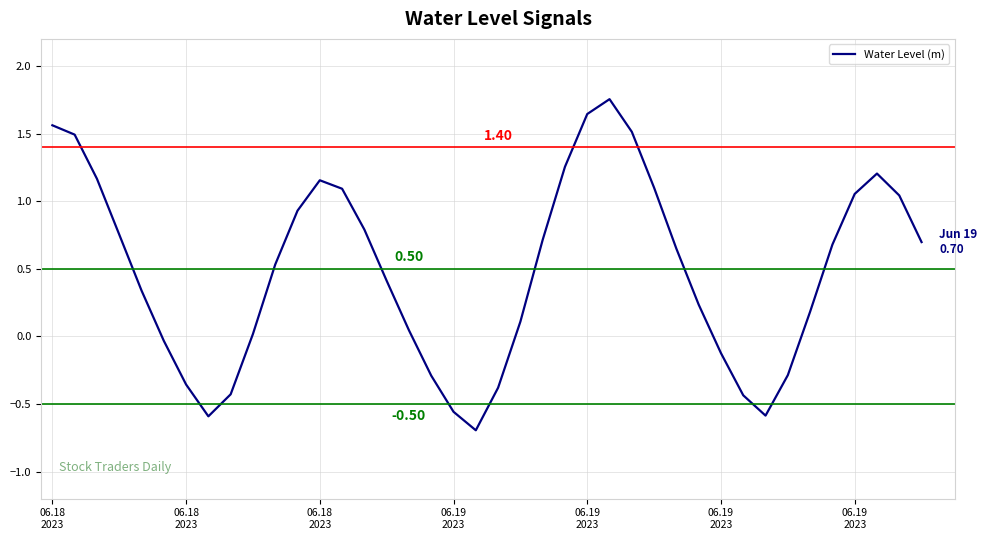

What is the difference between the maximum and minimum values?

2.4